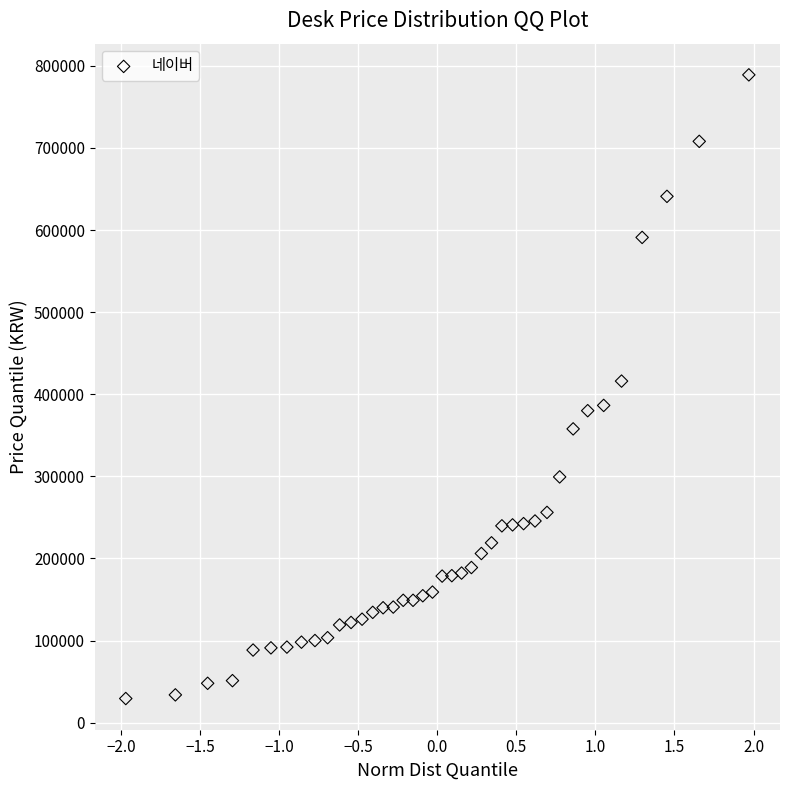

What is the range of Y values (max minus min)?

759650